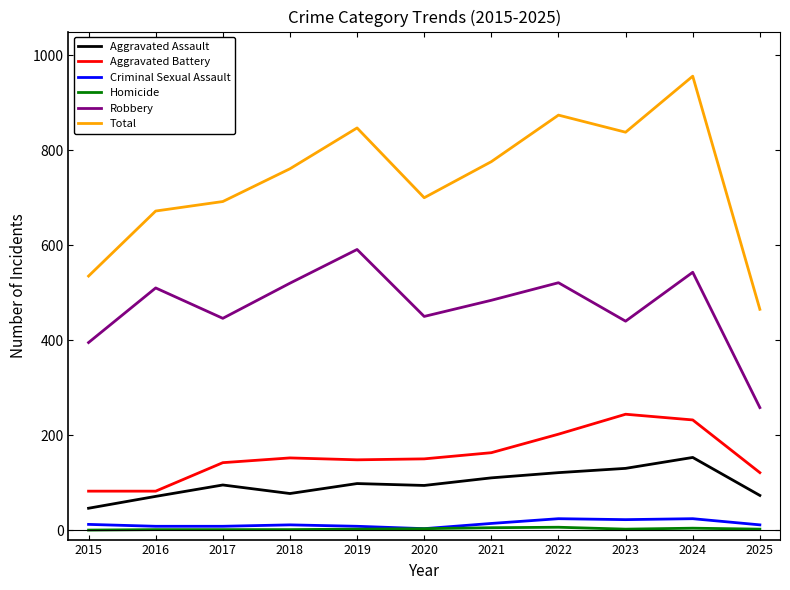

Which series has the largest total across all categories?

Total